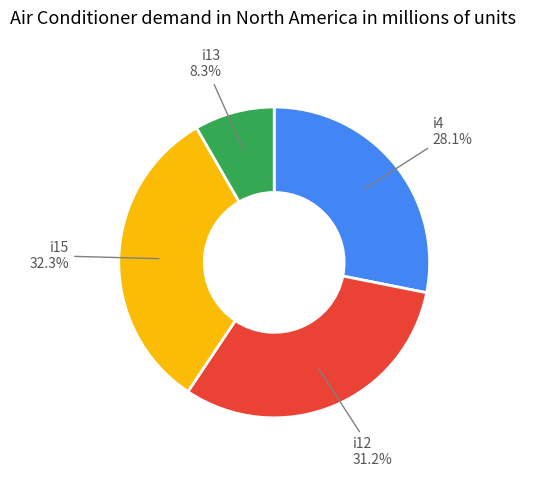

To the nearest percent, what is the average slice percentage?

25%